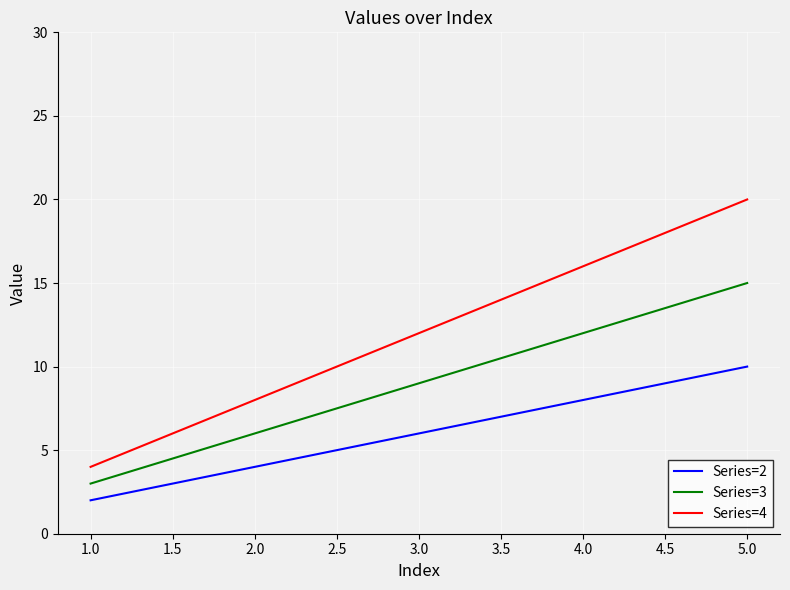

What is the difference between the maximum and minimum values in the Series=3 series?

12